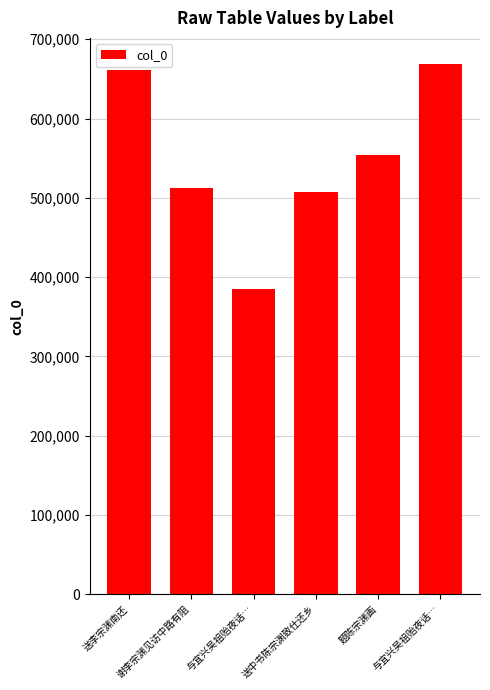

How many bars are there in total?

6